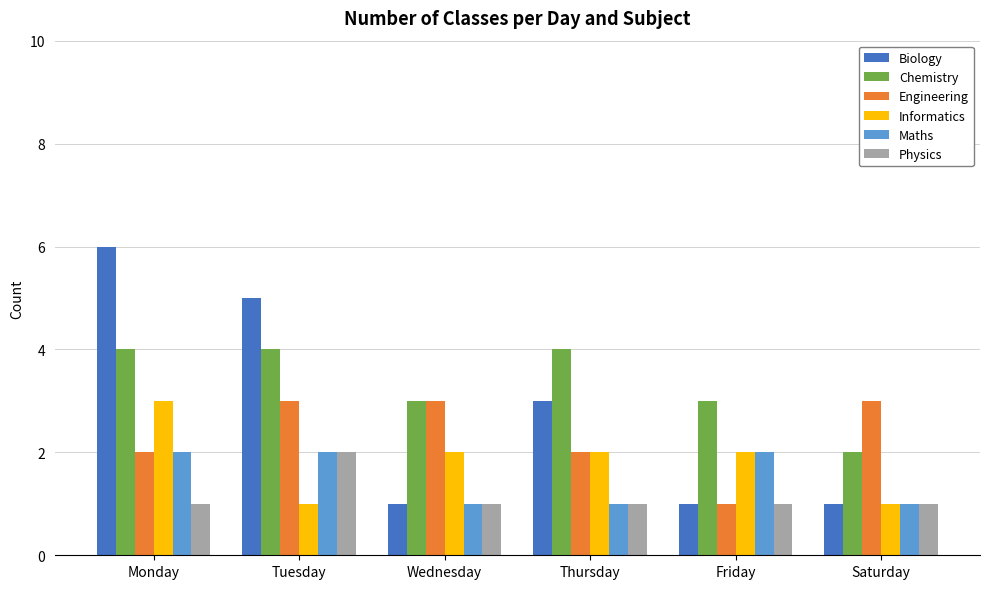

What is the maximum value for Chemistry?

4